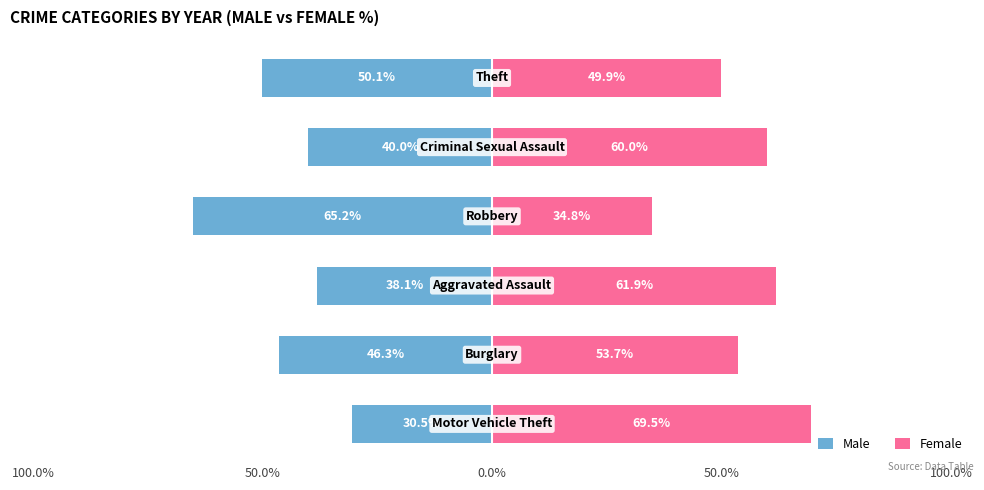

Which series has the largest range (max minus min)?

Female